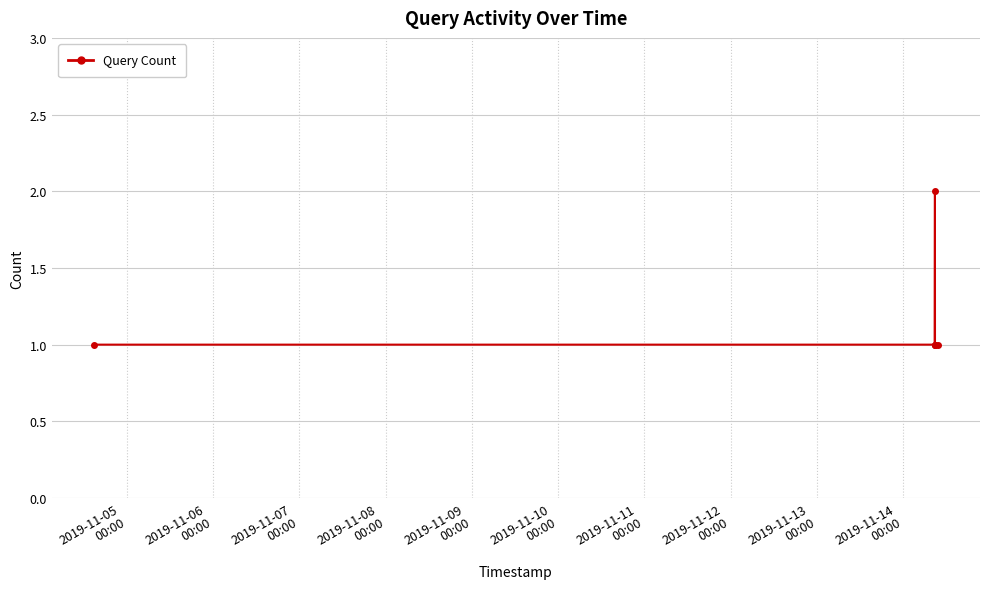

What is the minimum value shown in the chart?

1